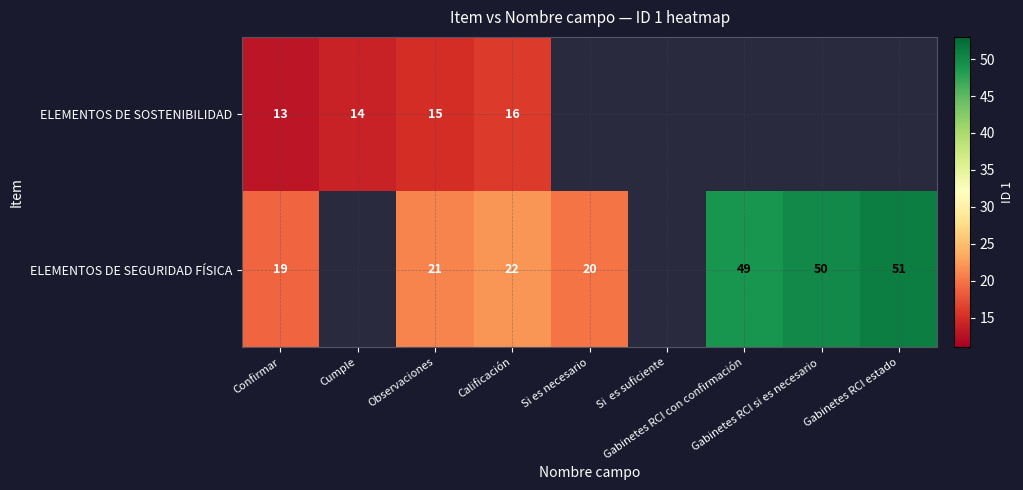

Which category has the highest value in the ELEMENTOS DE SOSTENIBILIDAD series?

Calificación